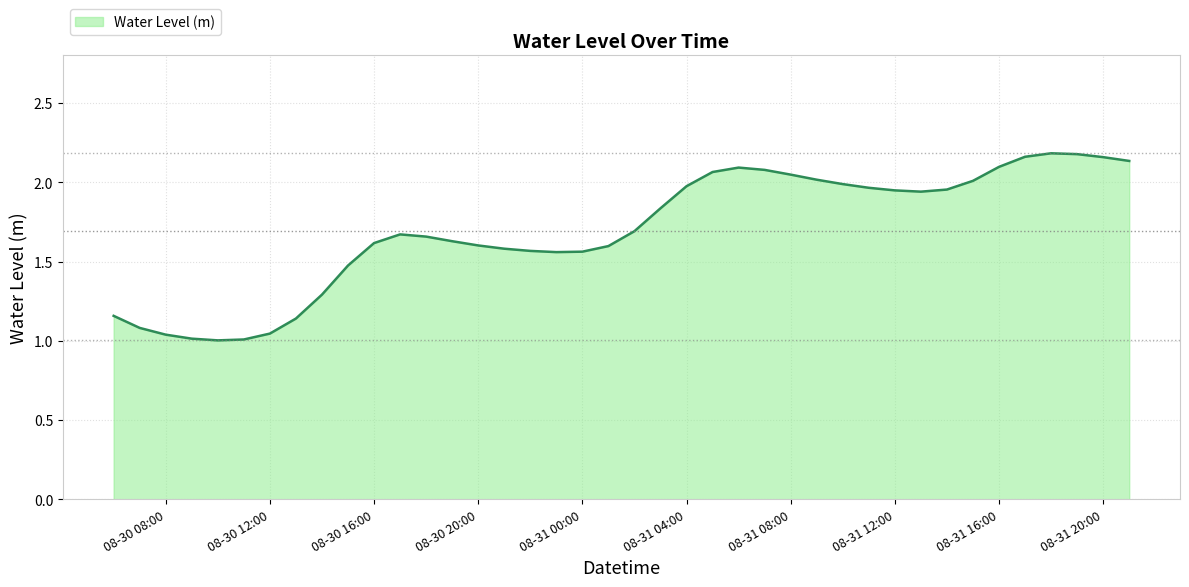

The chart shows a value of 2.4 at 08-30 20:00. True or false?

False